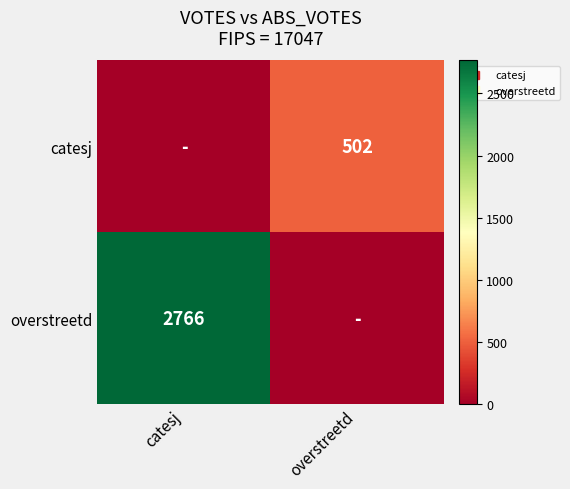

List the series in order of their overall mean, lowest first.

catesj, overstreetd